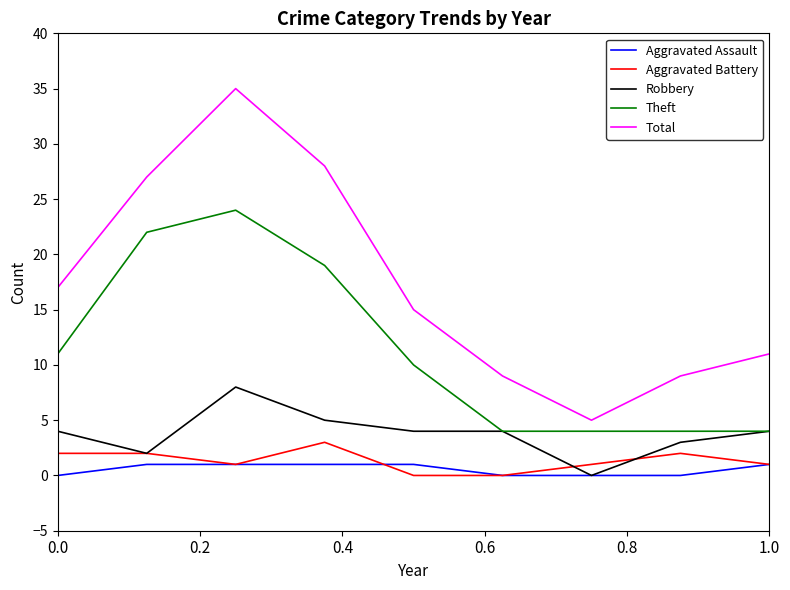

True or false: Aggravated Assault and Total cross at least once.

False